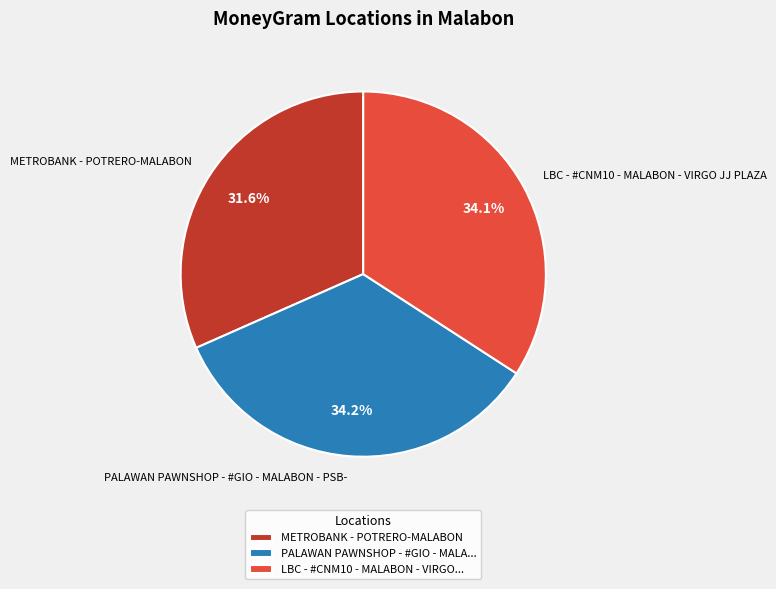

To the nearest percent, what percentage of the pie is METROBANK - POTRERO-MALABON?

32%